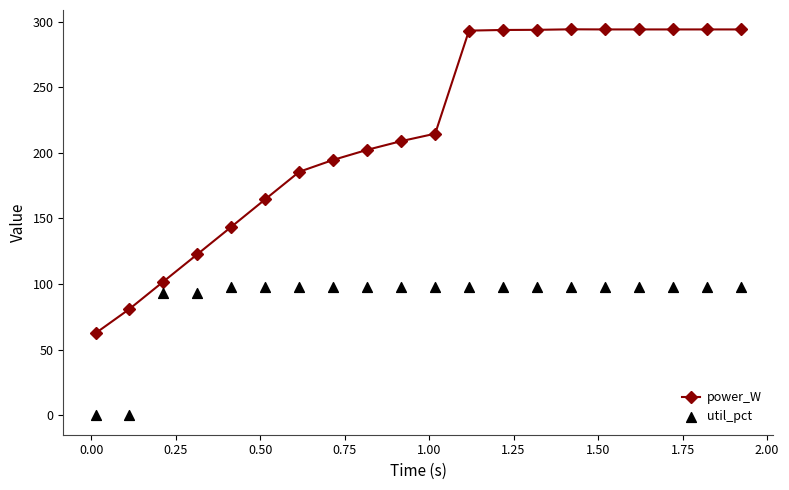

Which series has the widest spread of Y values?

power_W